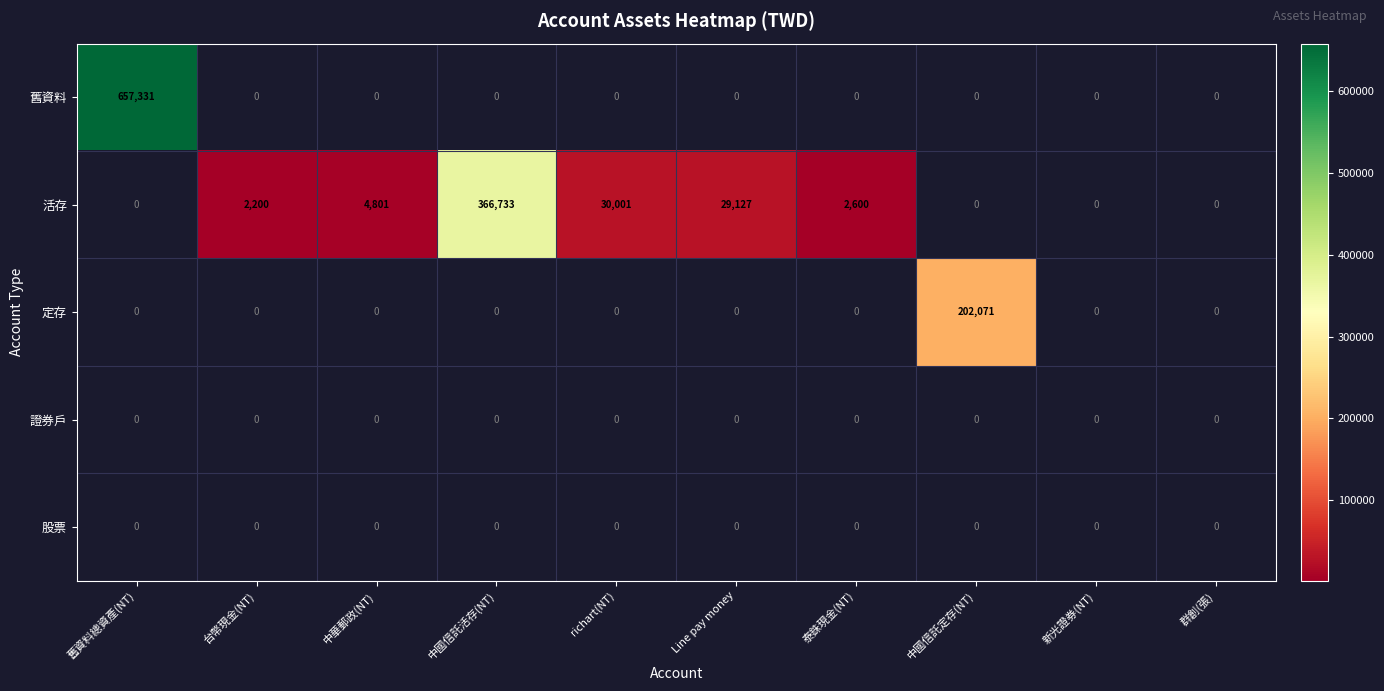

True or false: 活存 has a value of 47270 at Line pay money.

False